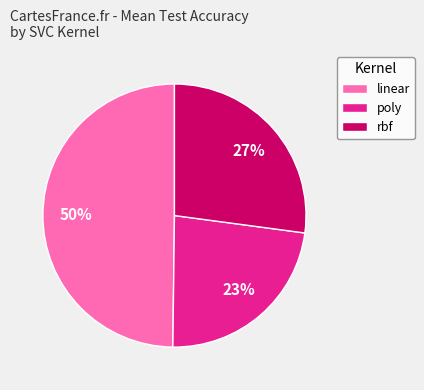

To the nearest percent, what is the average slice percentage?

33%